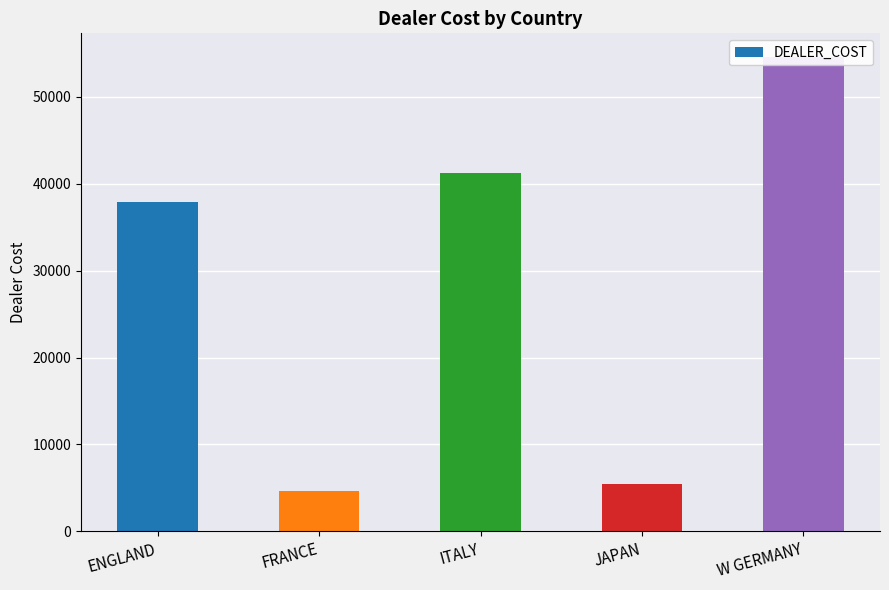

What is the sum of the values at W GERMANY and ITALY?

95798